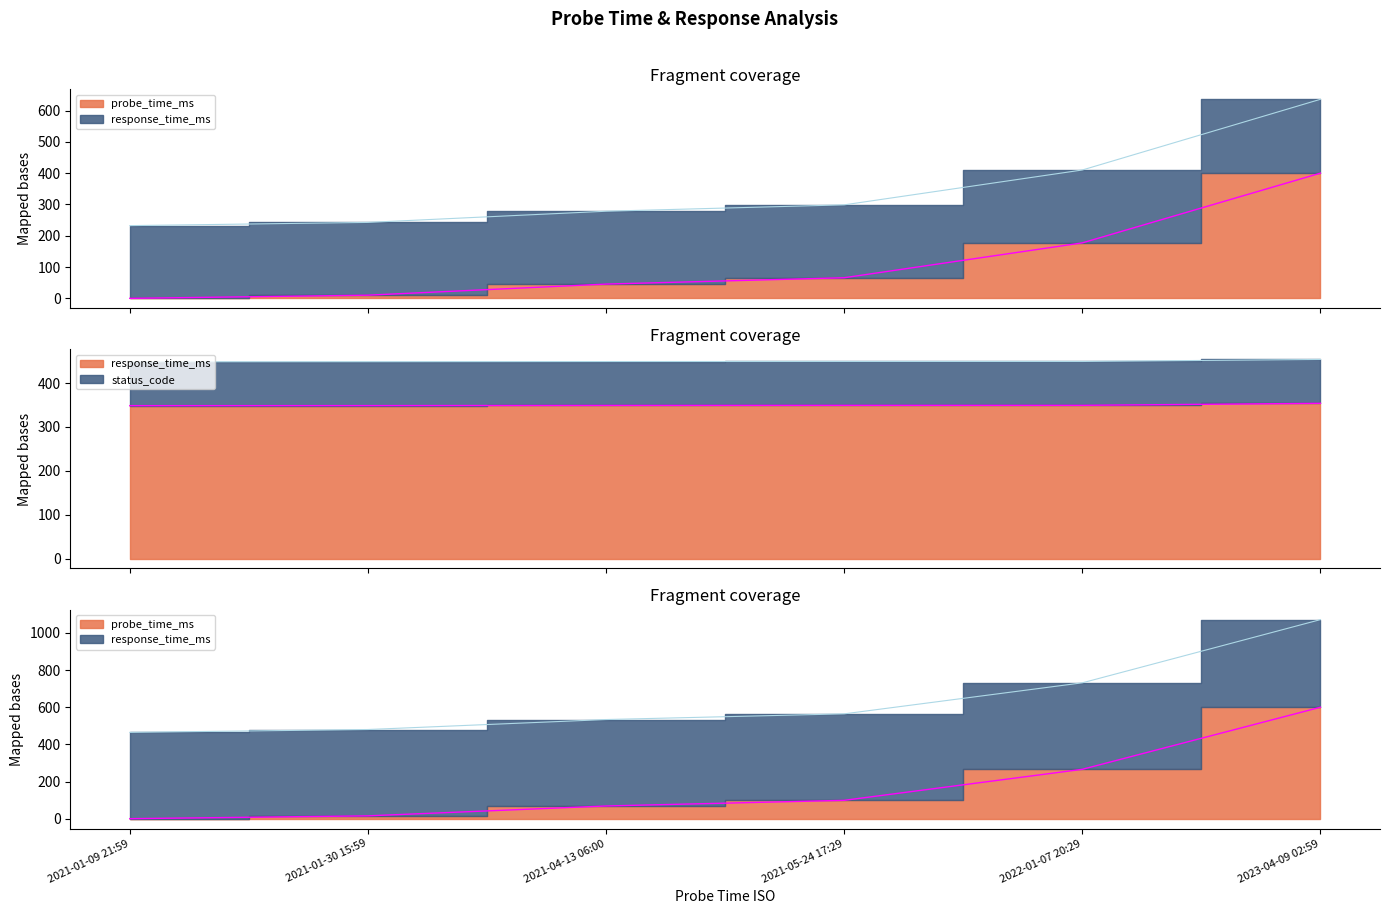

Reading left to right, what are all the values shown in this chart?

Termini: 0.0	15.2	68.4	98.7	265.8	600.0
Clipped: 464.6	480.0	533.7	564.4	731.5	1071.8